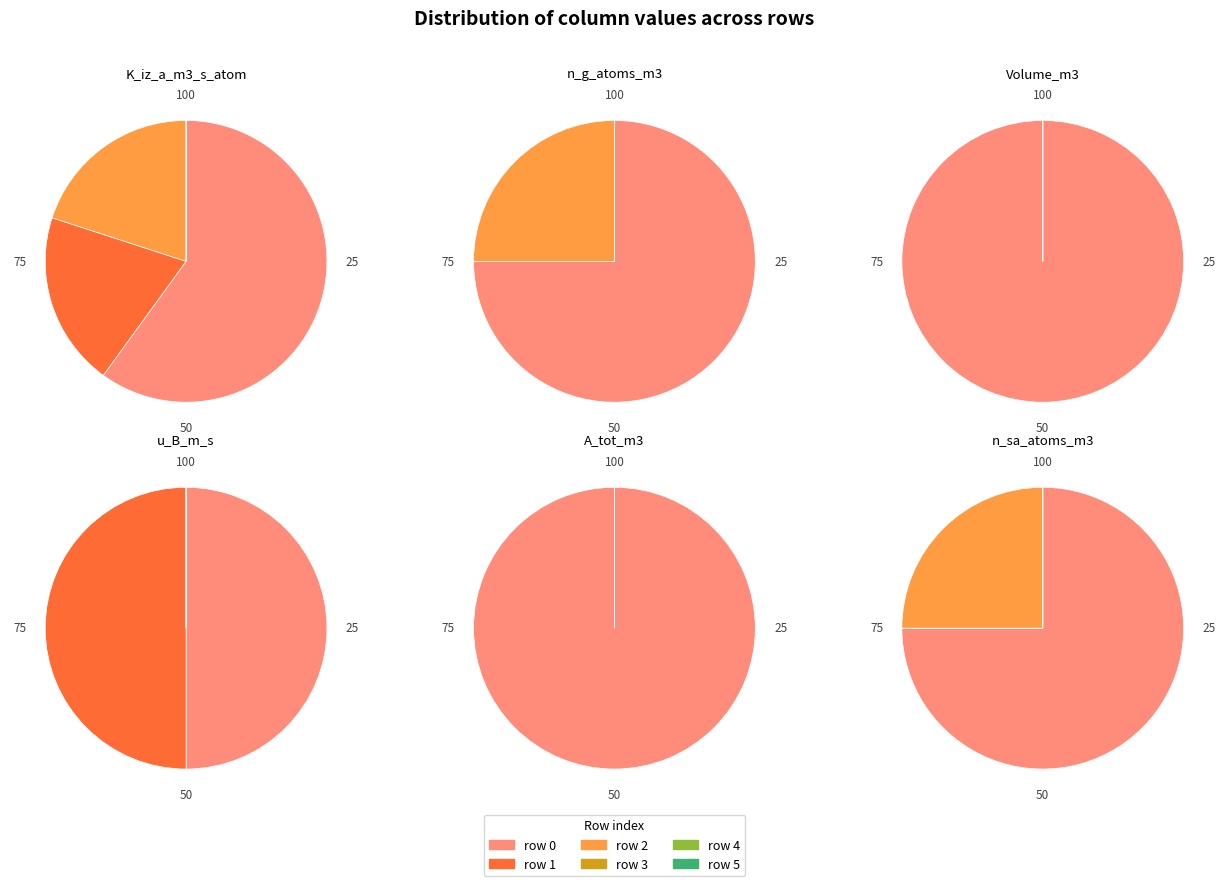

Between 0 and 4, which series saw the biggest shift?

K_iz_a_m3_s_atom